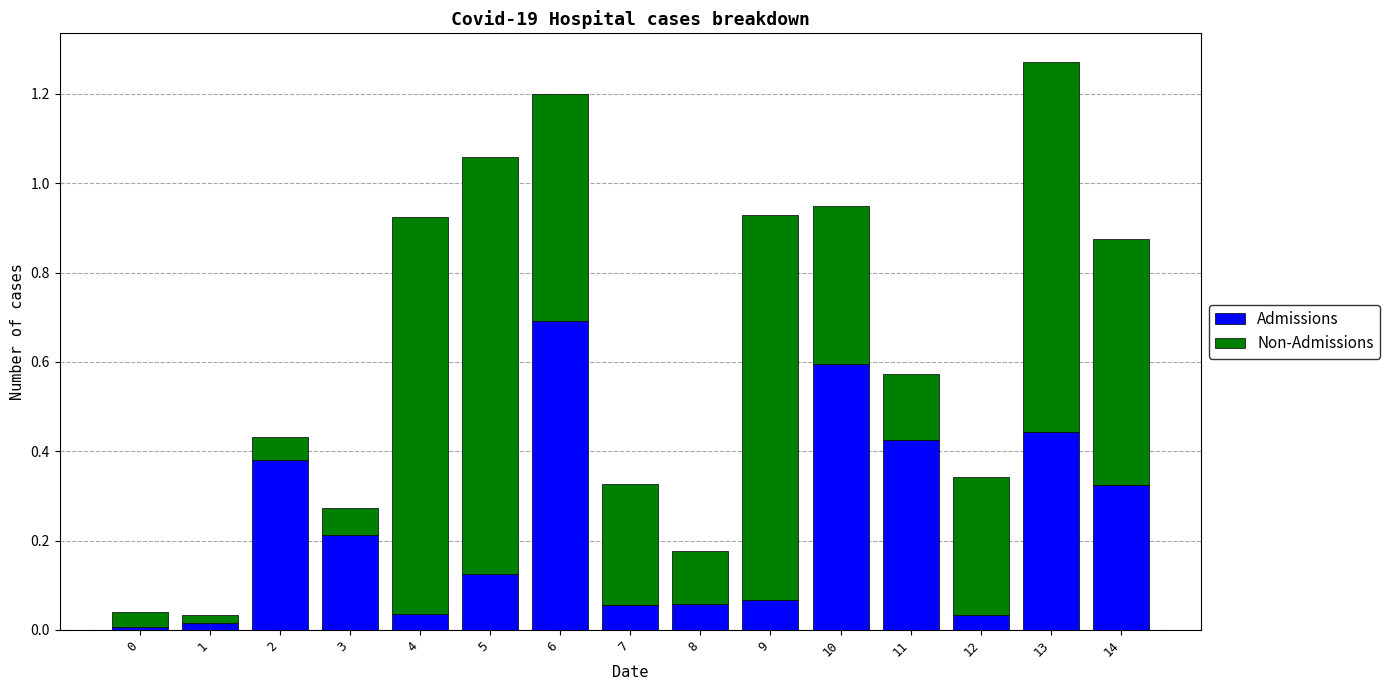

At which category is the sum across all series the highest?

13